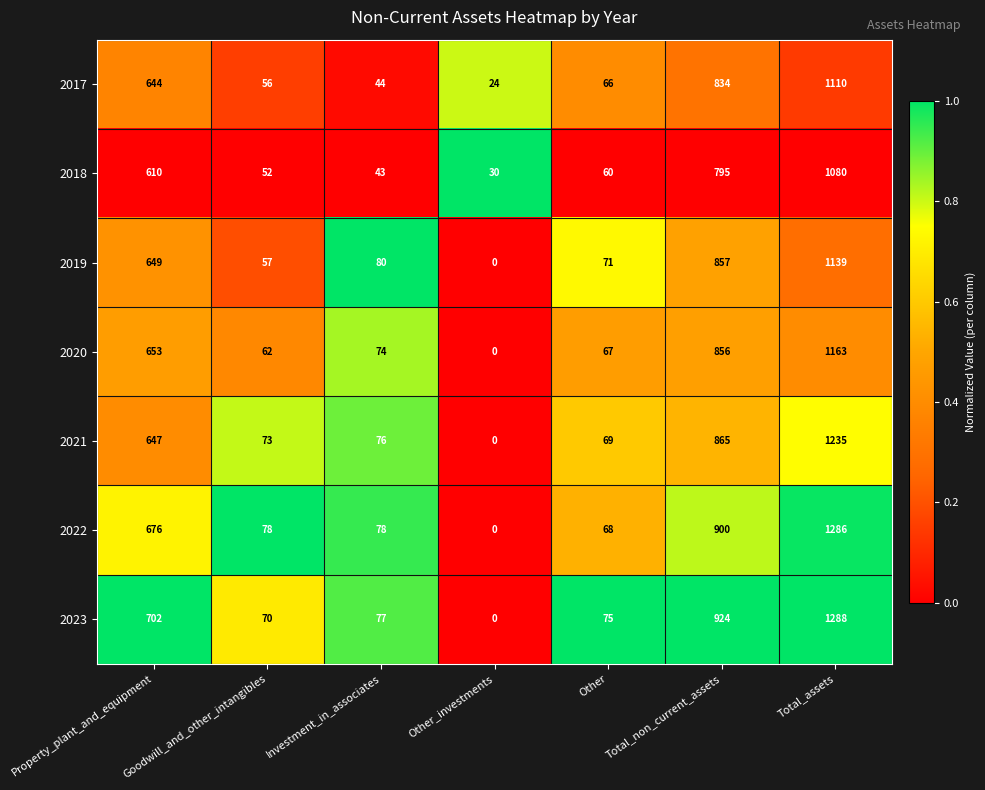

What is the difference between the 2017 values at Total_non_current_assets and Other_investments?

810